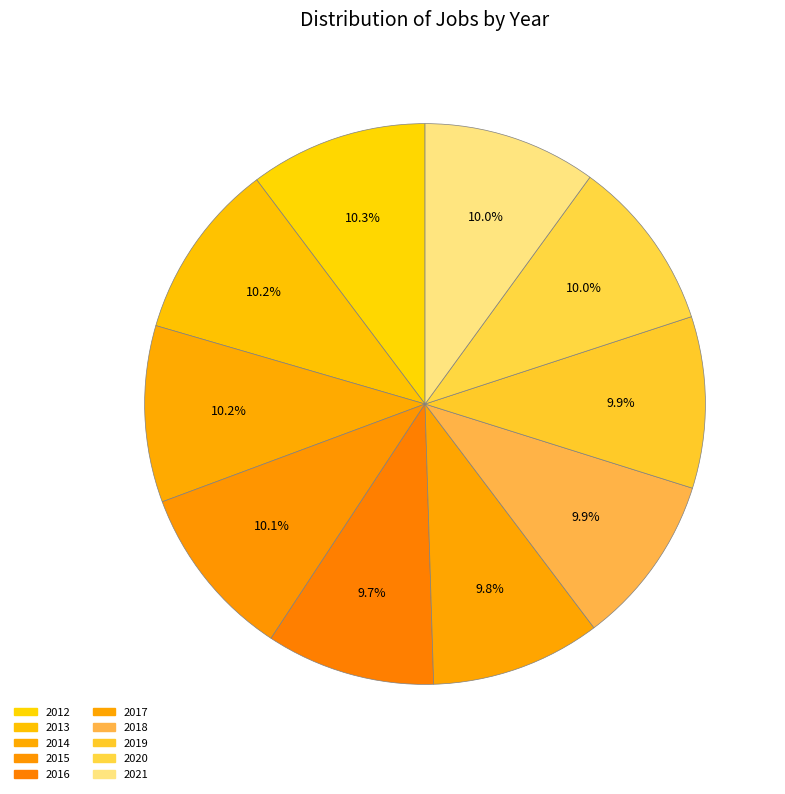

The 2021 slice represents 3% of the pie. True or false?

False